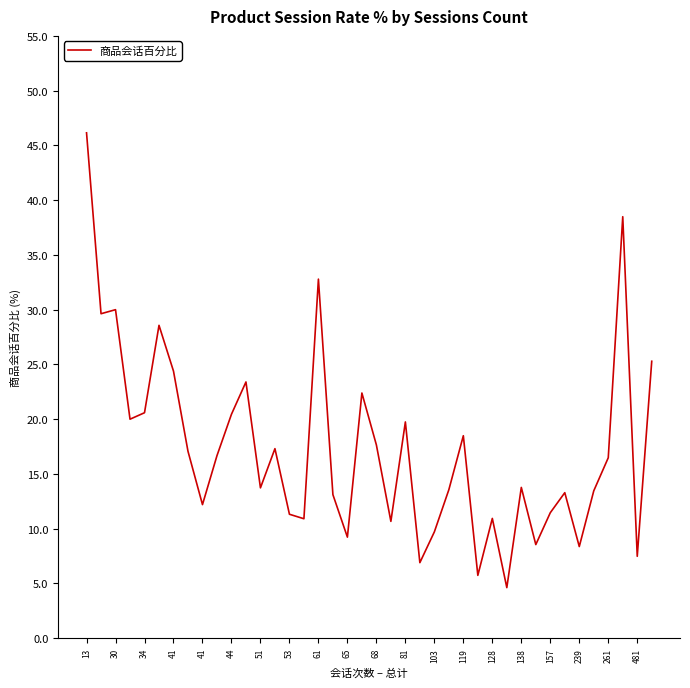

What is the greatest value displayed?

46.2